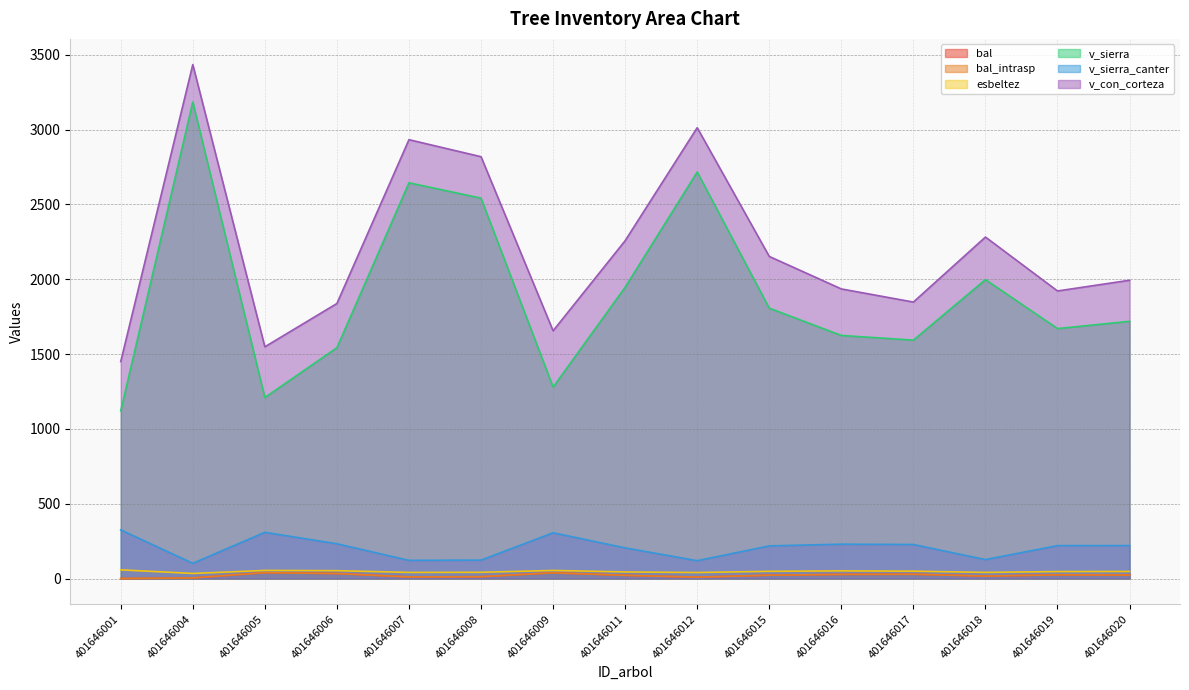

Which series changed the most between 401646005 and 401646017?

v_sierra